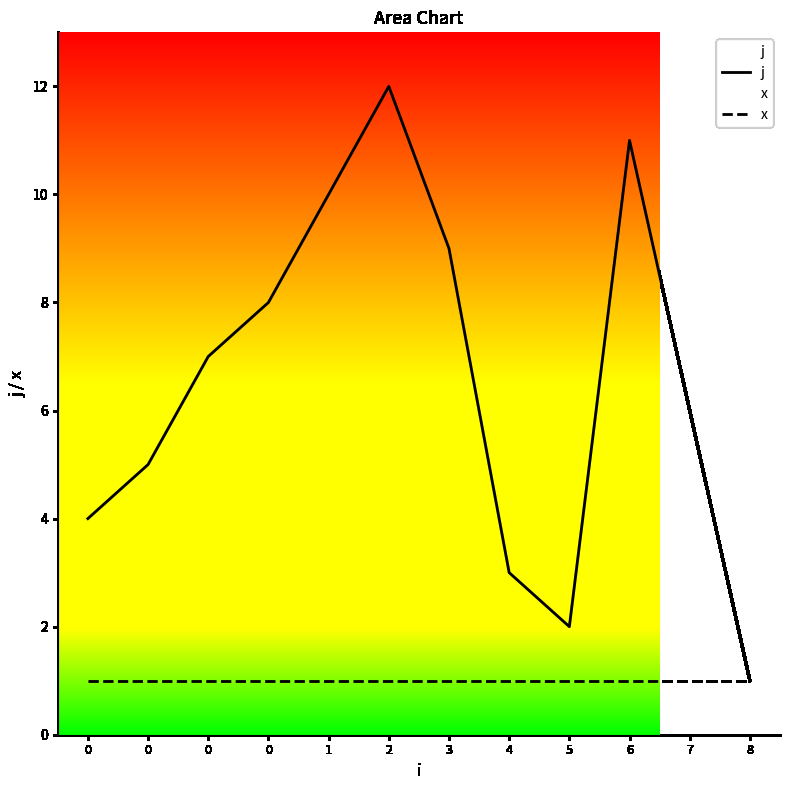

In j, how many points are higher than both neighbors (excluding endpoints)?

2